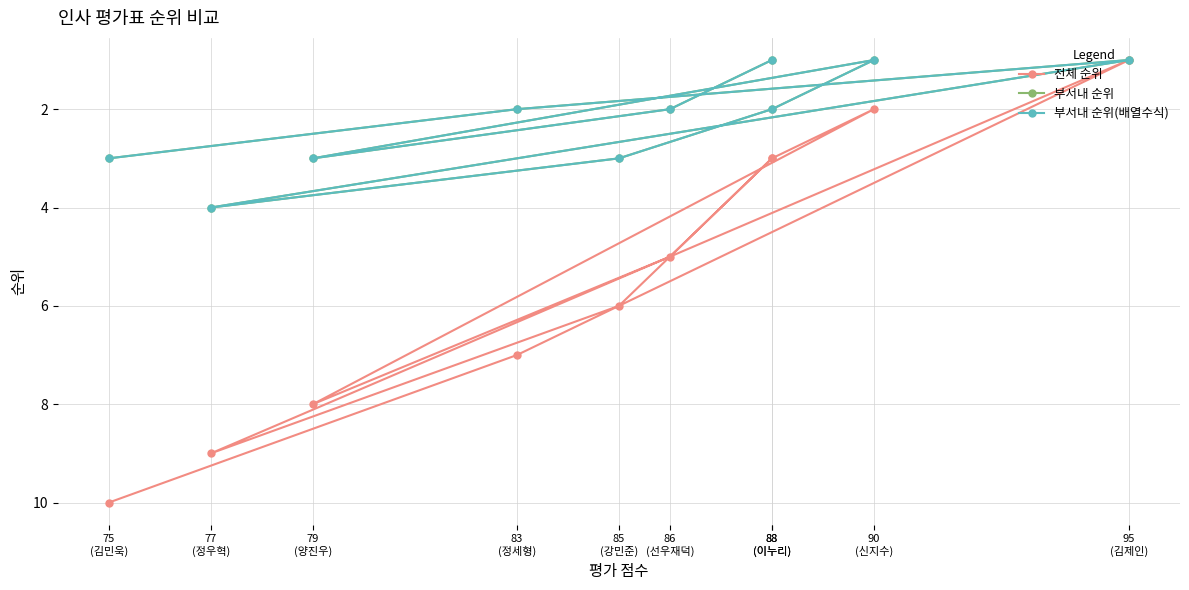

What is the smallest value displayed?

1